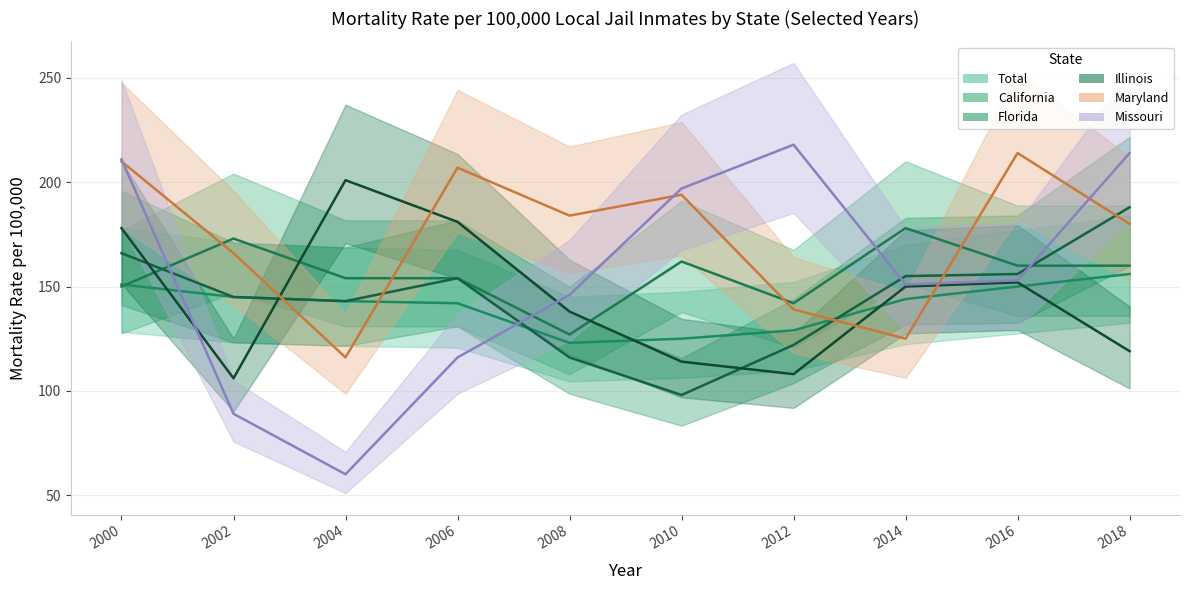

At how many categories does at least one series exceed 137?

10